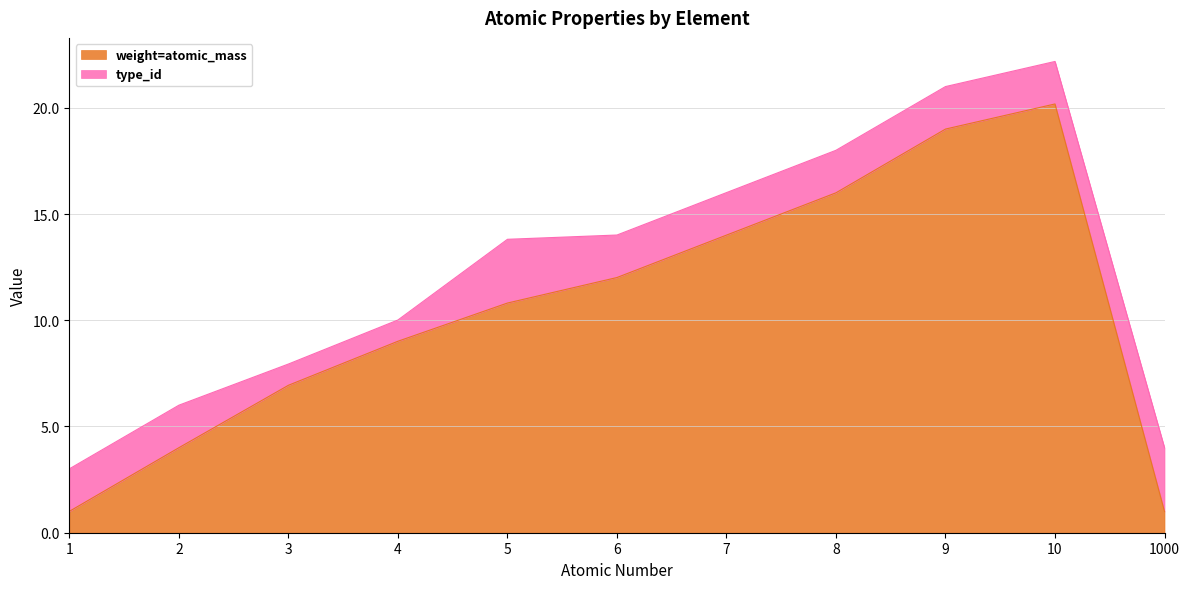

What is the maximum value shown in the chart?

20.2